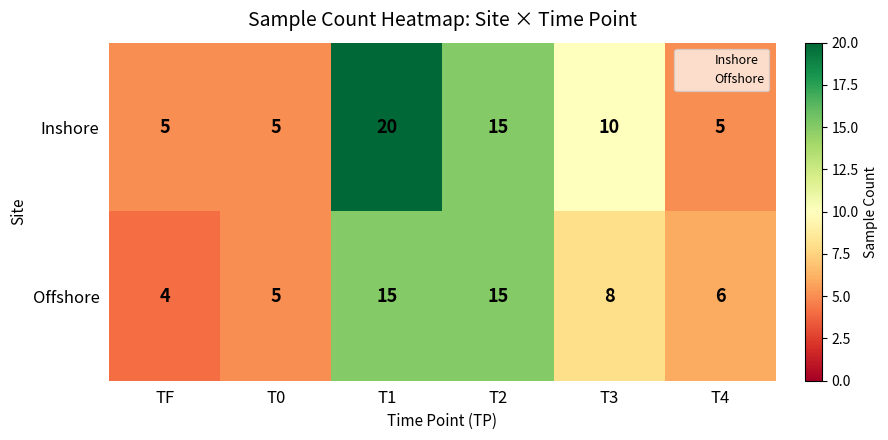

List the series in order of their overall mean, highest first.

Inshore, Offshore